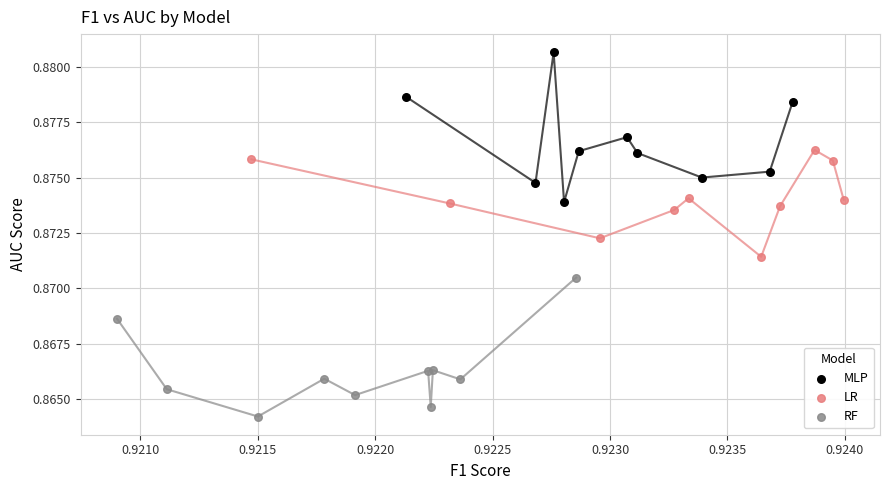

Which series contains the highest Y value?

MLP